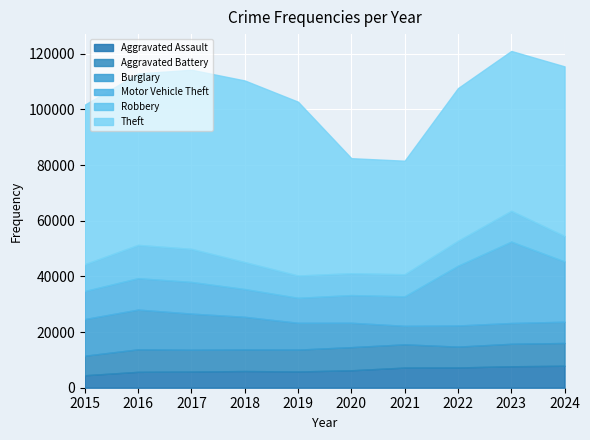

True or false: Aggravated Assault and Motor Vehicle Theft intersect in this chart.

False